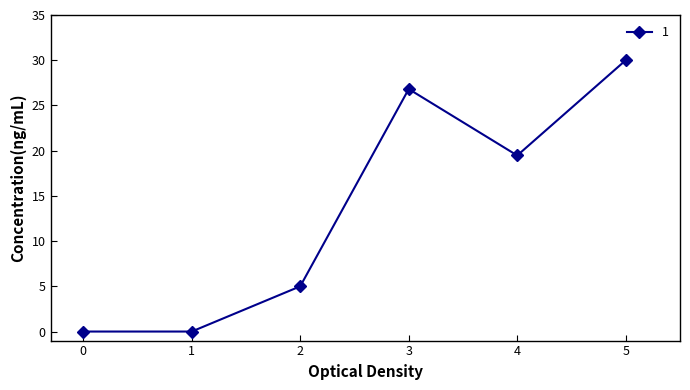

How many lines are shown in the chart?

1